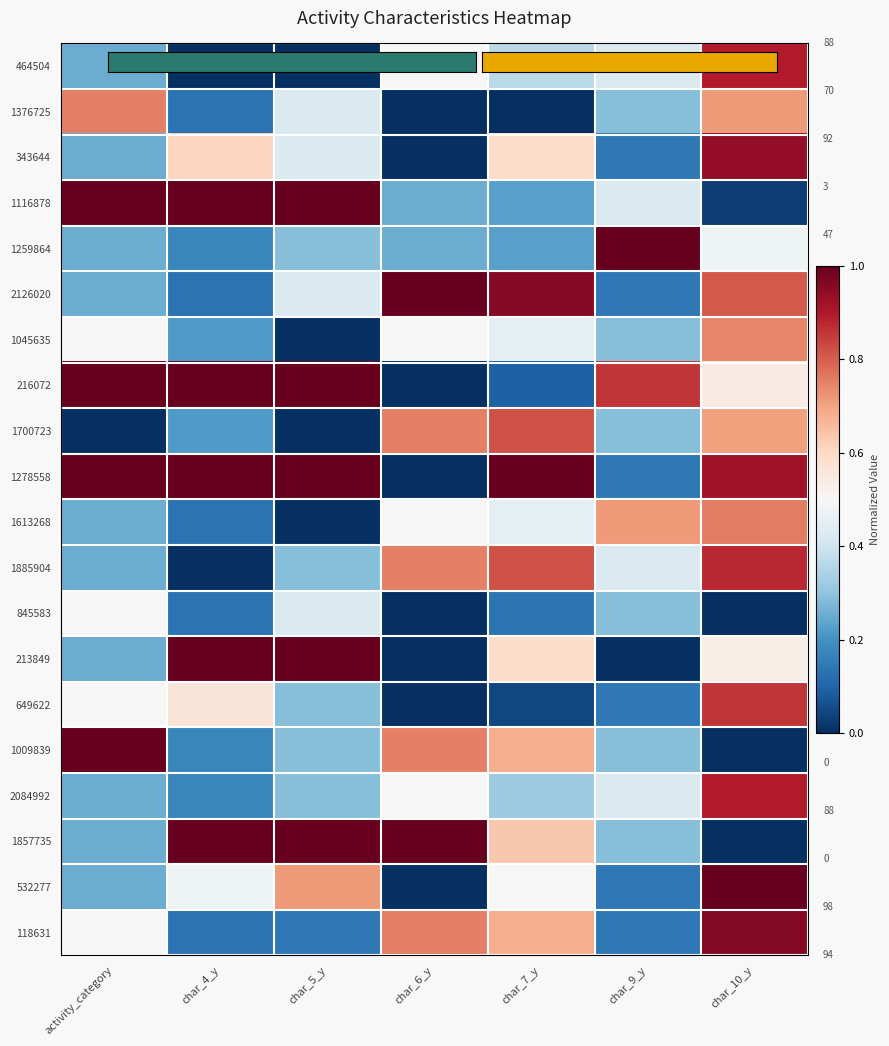

How many series are shown in this chart?

20